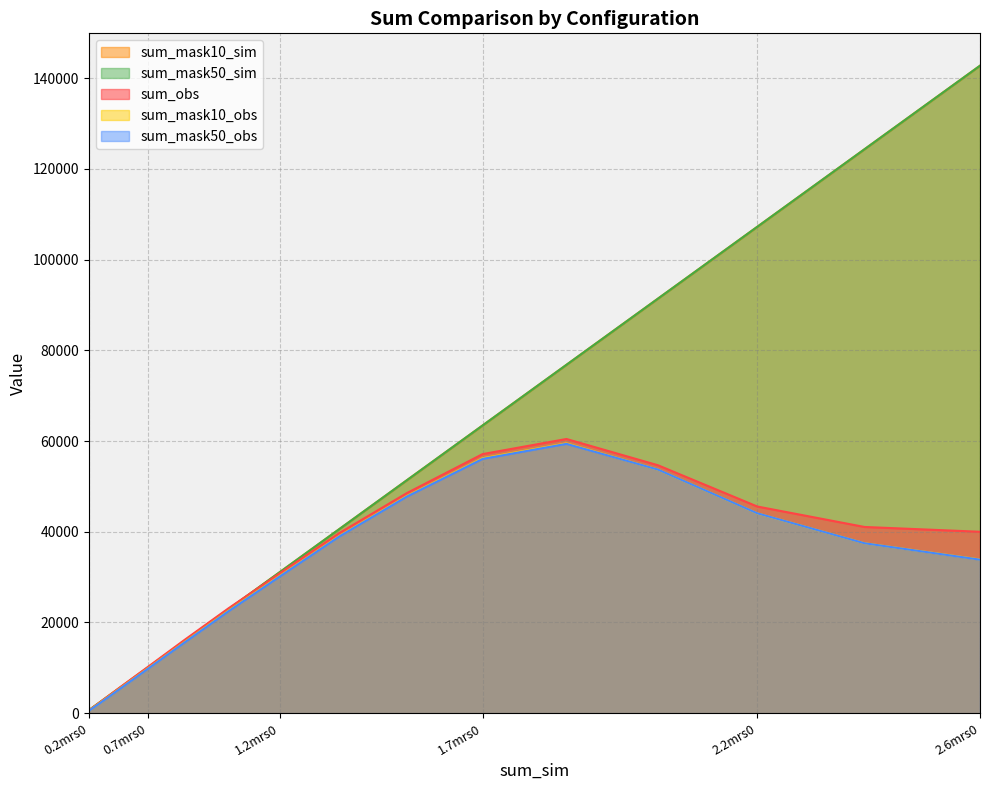

Does the chart have visible grid lines?

Yes